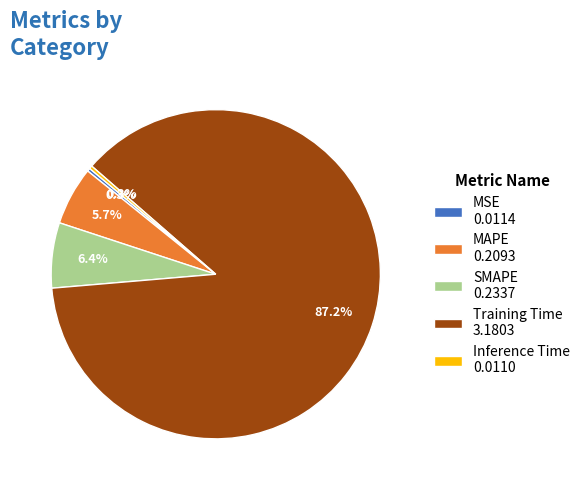

Is it true that MAPE is 16% of the pie?

False